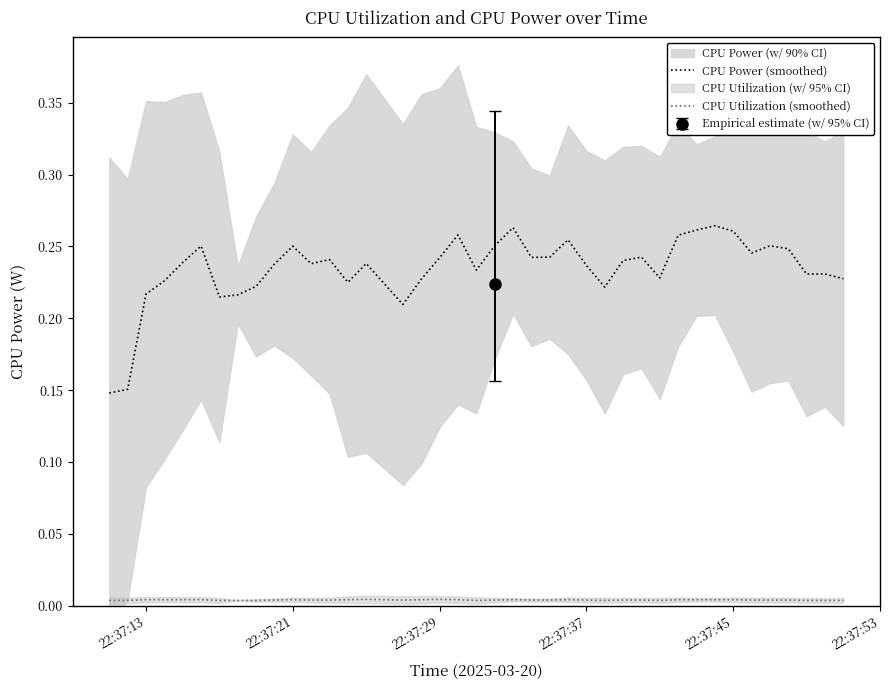

The CPU Power (smoothed) series shows 0.3 at 22:37:37. True or false?

False